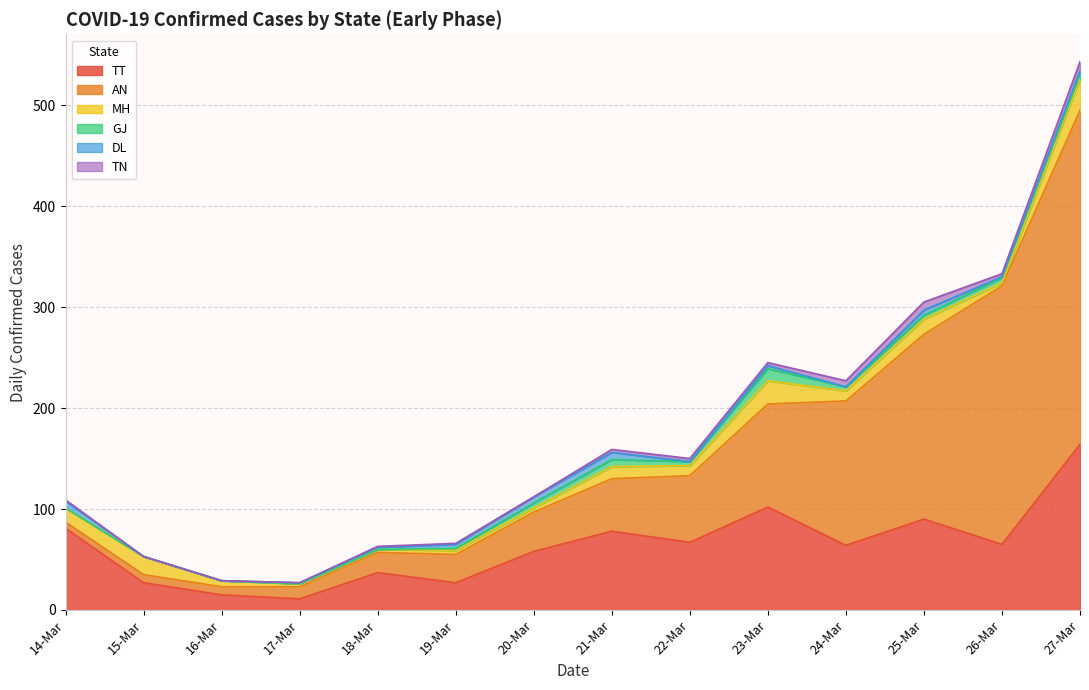

True or false: TT has a value of 64 at 24-Mar.

True